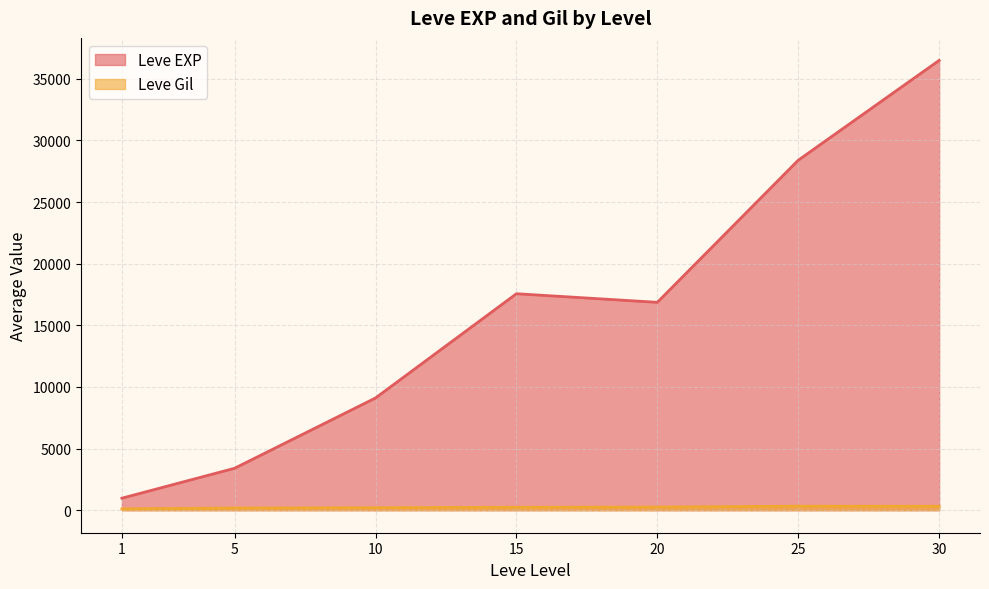

What are all the series names shown in the legend?

Leve EXP, Leve Gil